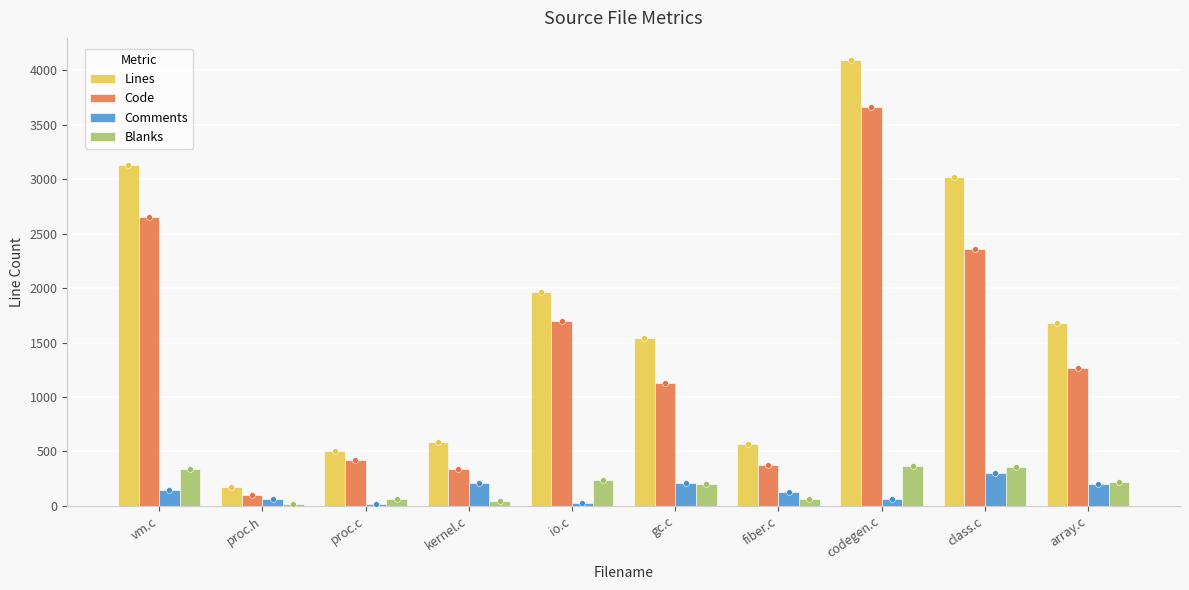

Is the value of Code at gc.c greater than the value of Blanks at proc.c?

Yes